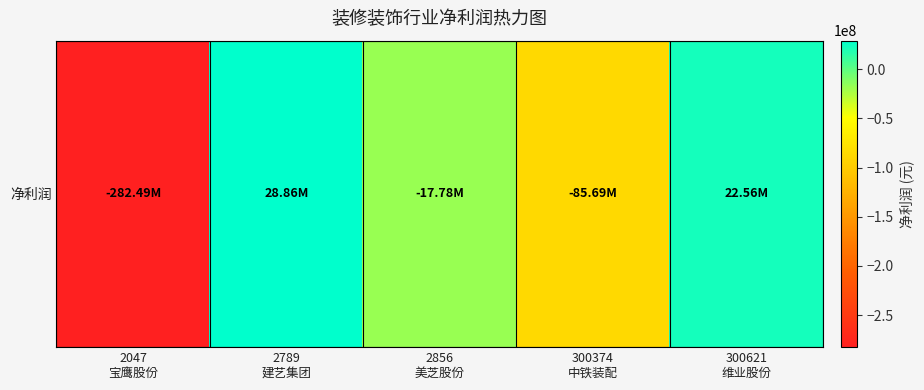

List the labels in order of value, smallest first.

2047
宝鹰股份, 300374
中铁装配, 2856
美芝股份, 300621
维业股份, 2789
建艺集团